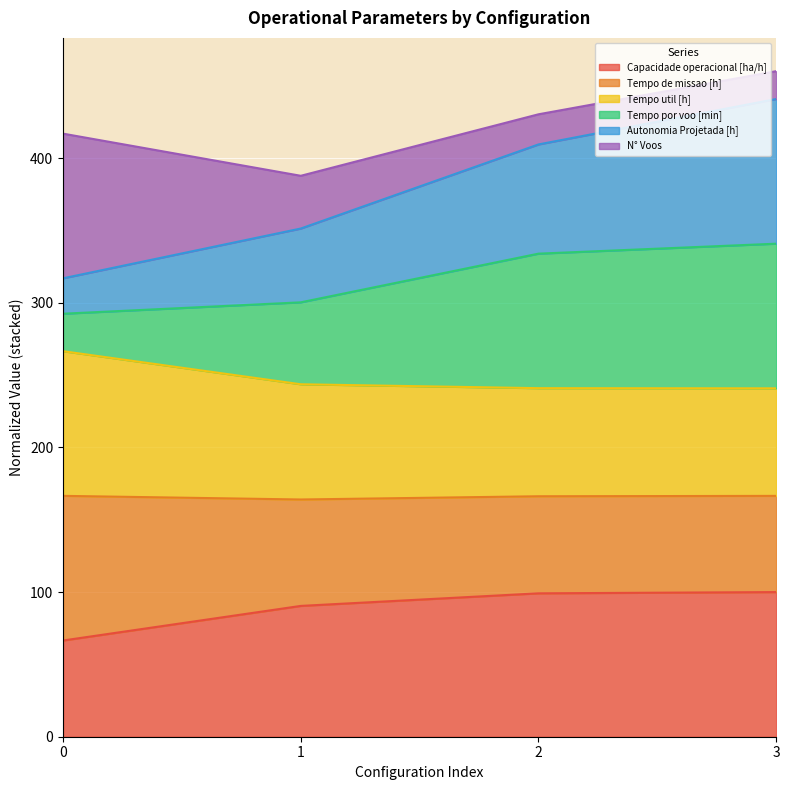

What is the total value across all series at 0?

416.9